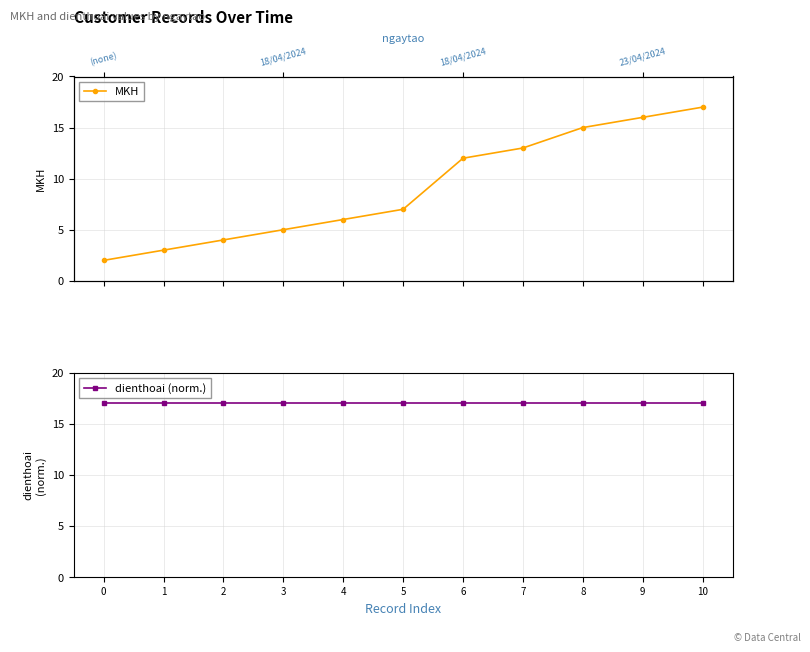

What is the maximum value shown in the chart?

17